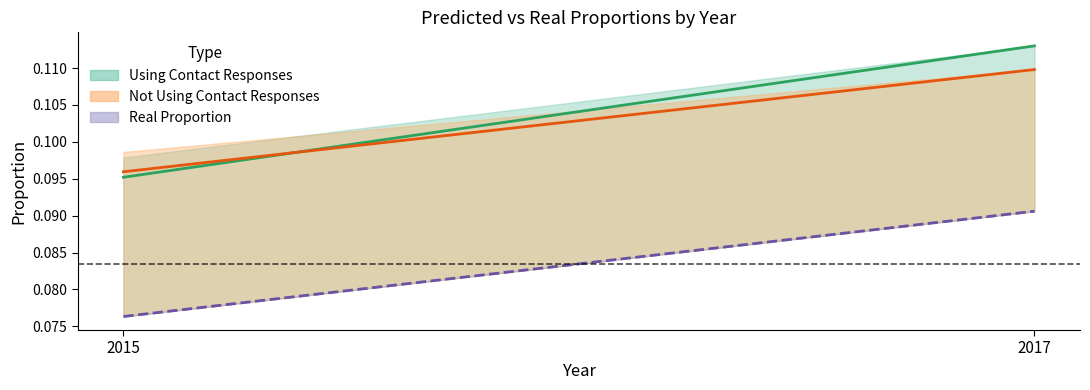

Reading right to left, transcribe all the data shown in this chart.

Using Contact Responses: 2017=0.1	2015=0.1
Not Using Contact Responses: 2017=0.1	2015=0.1
Real Proportion (avg): 2017=0.1	2015=0.1